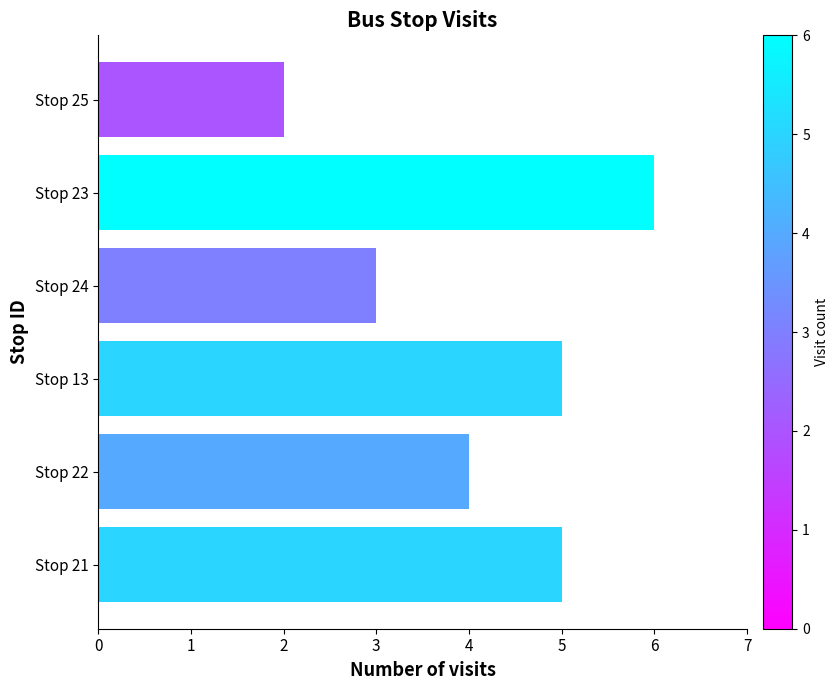

How many distinct data groups are displayed?

1